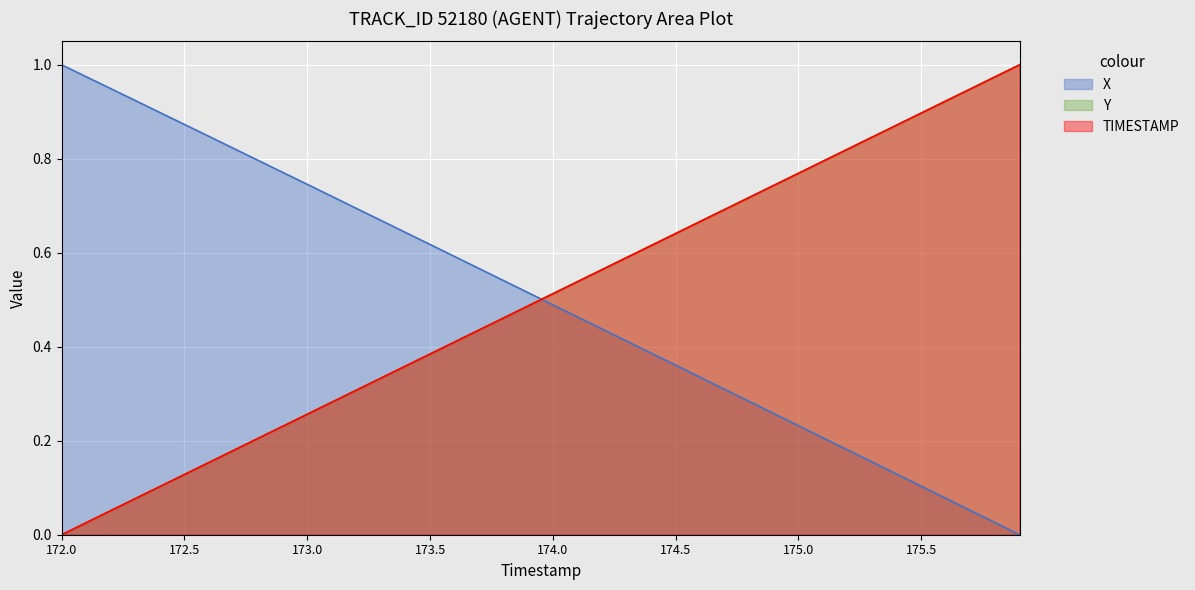

Count the number of categories in the chart.

40